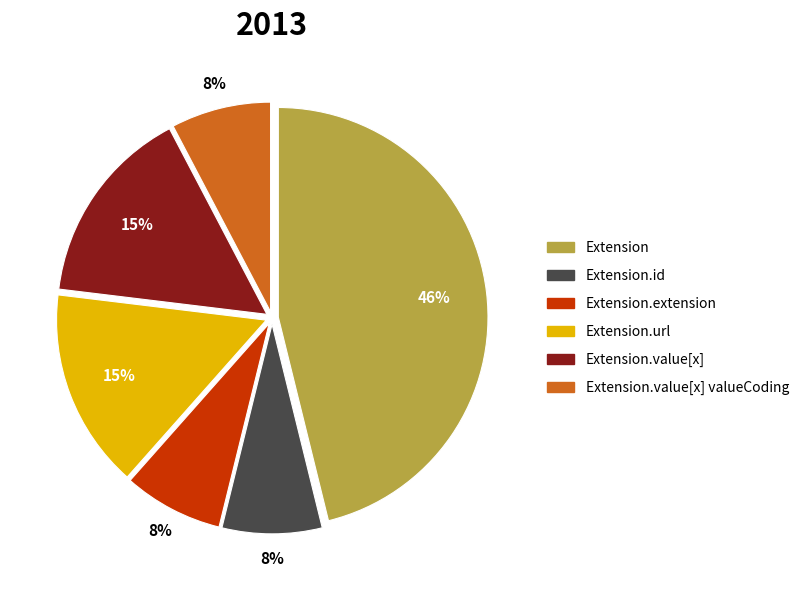

Does Extension.url represent more than half of the total?

No